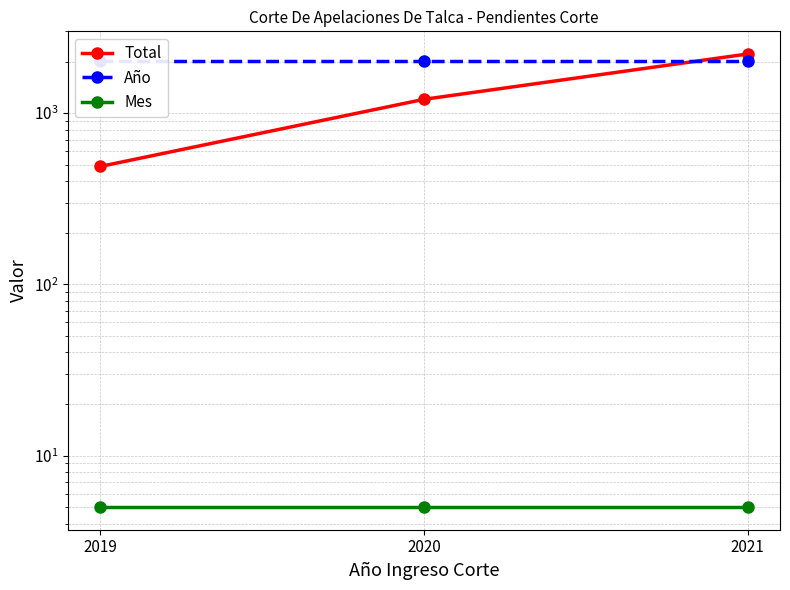

Is it true that Total equals 488 at 2019?

True